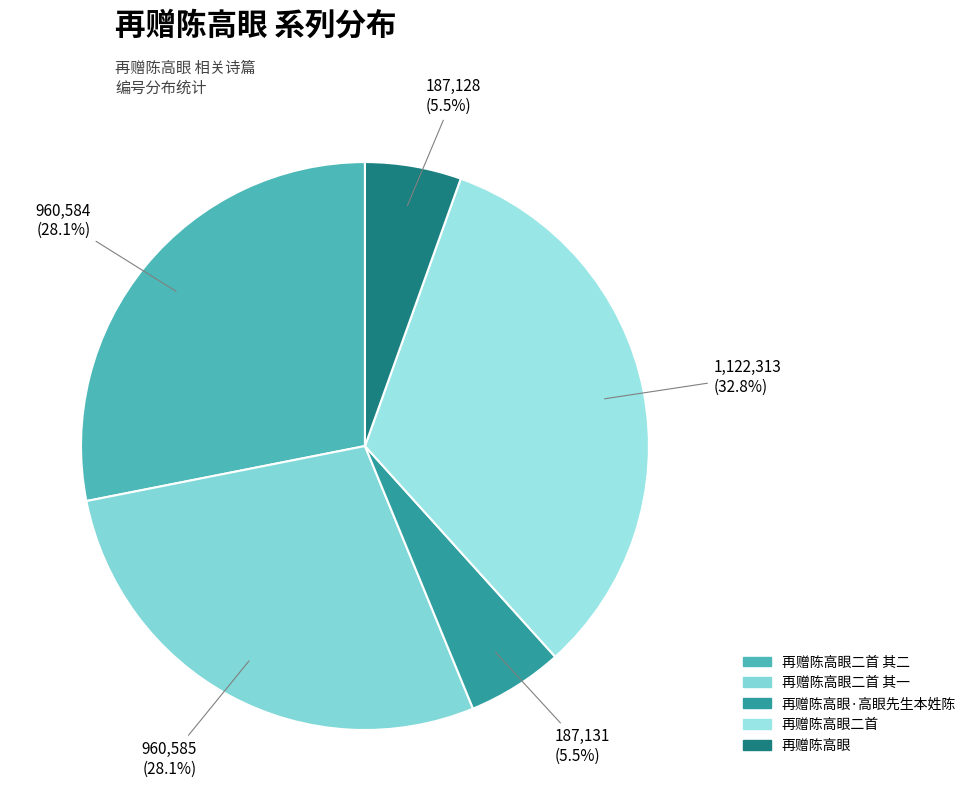

How many segments does this pie chart have?

5